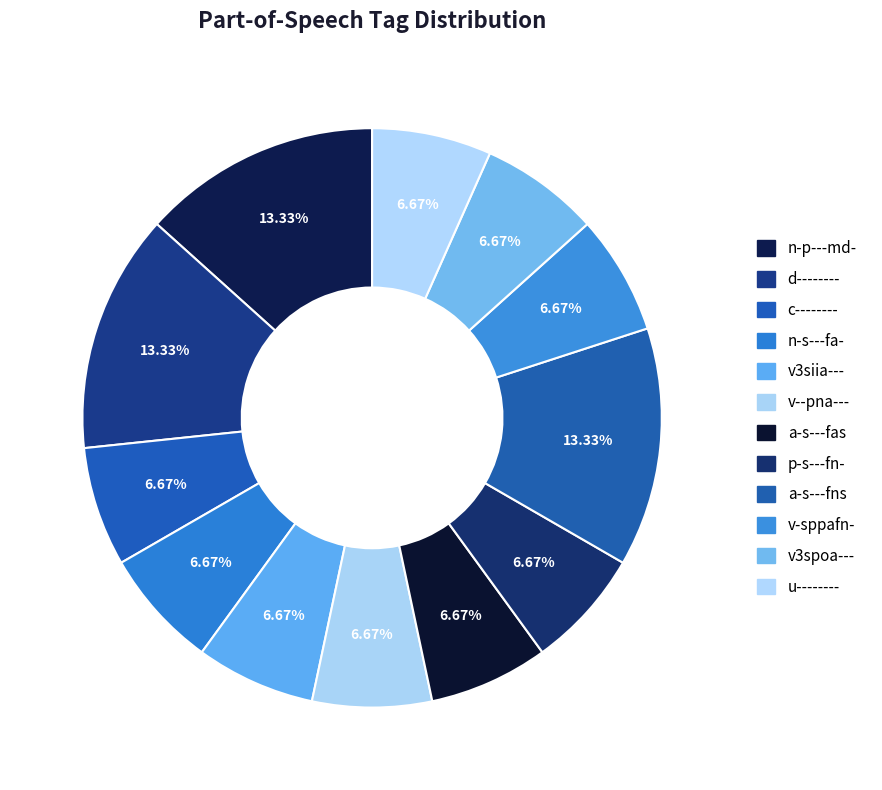

To the nearest percent, what portion does p-s---fn- represent?

7%